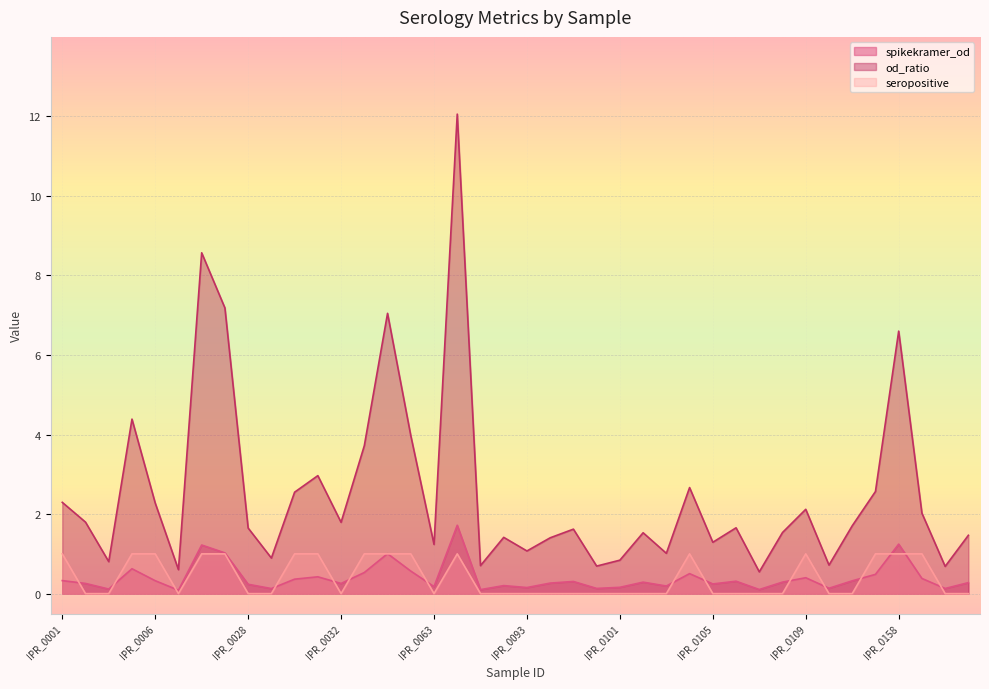

Does the chart display data point markers on the line(s)?

No